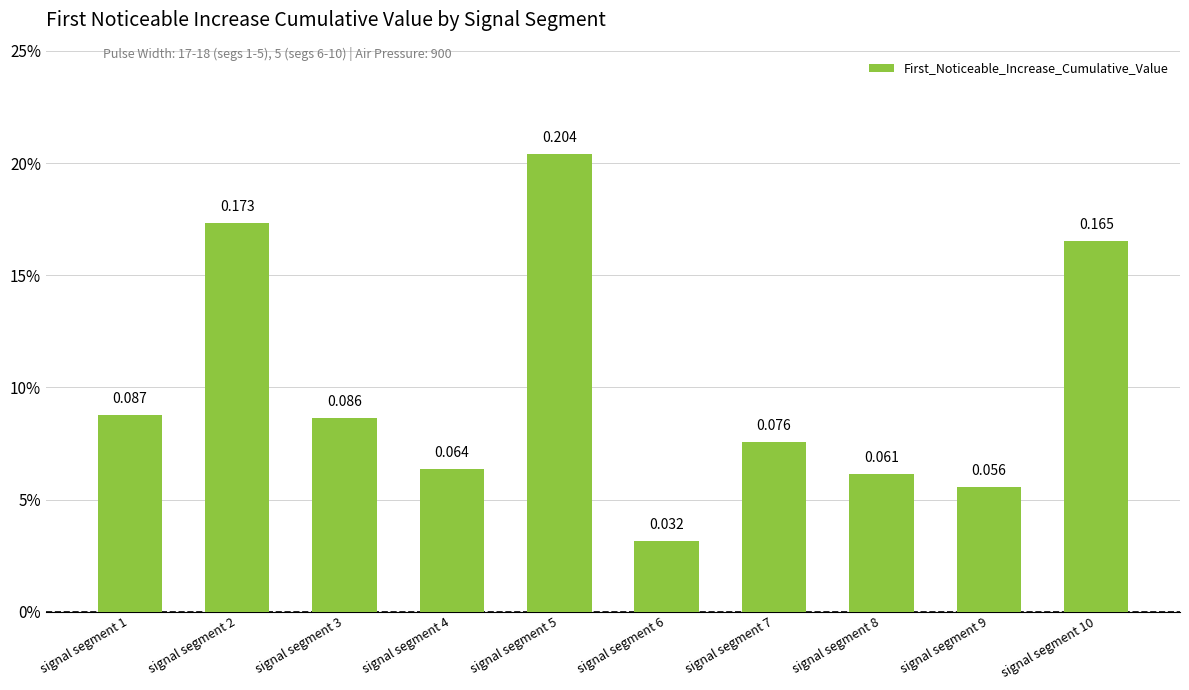

Count the values in the range 0 to 1.

10